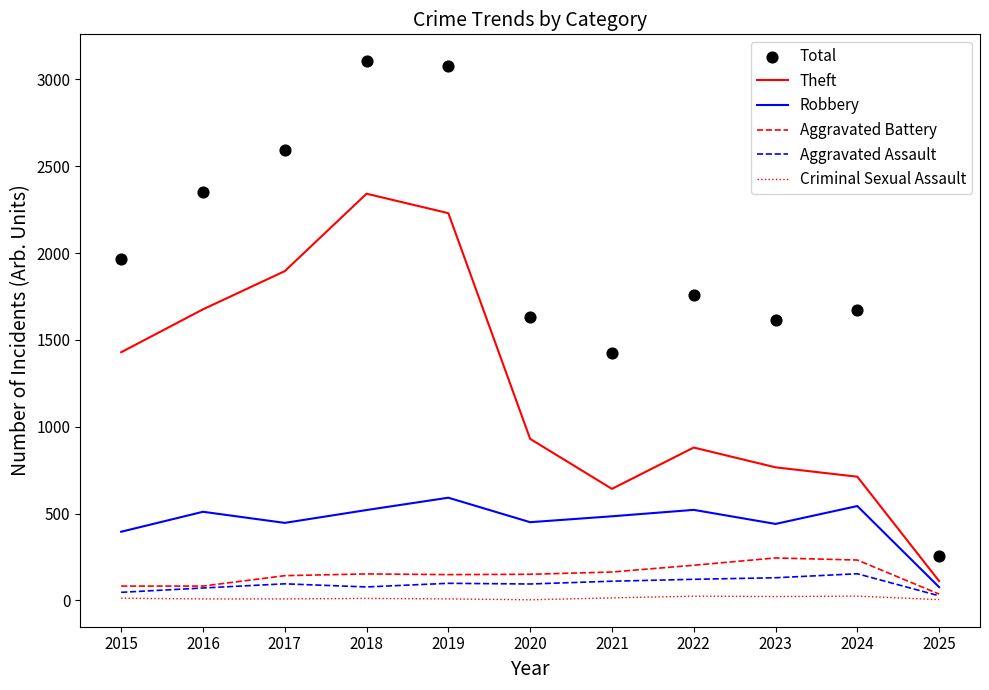

Which series reaches the maximum Y coordinate?

Total